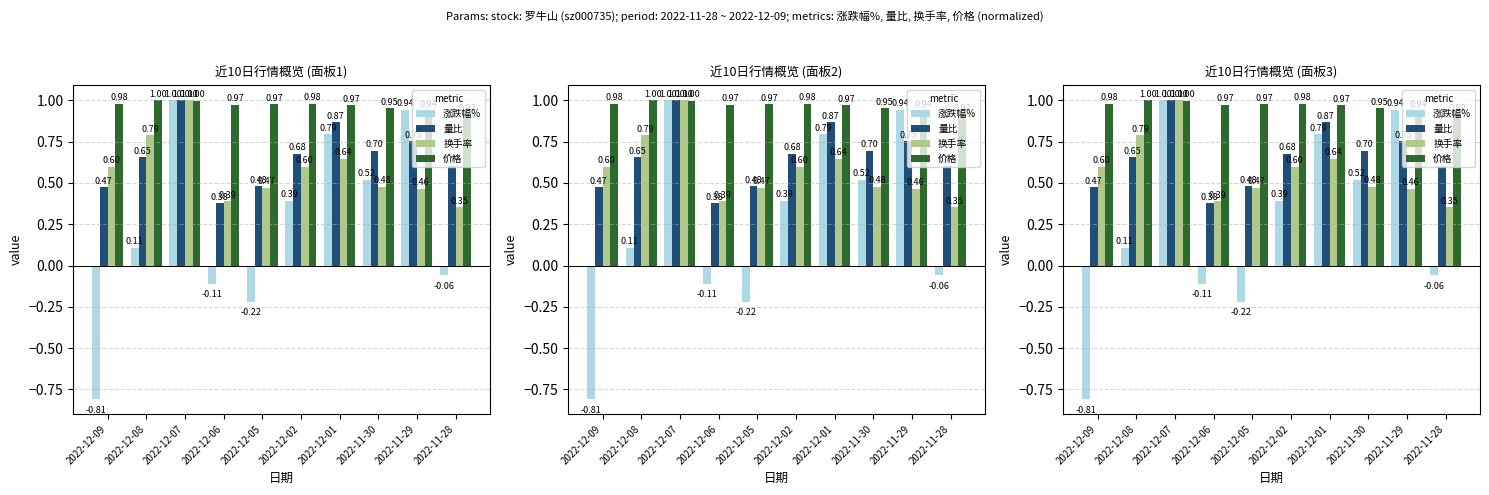

The value of 价格 at 2022-11-28 is 0.9. True or false?

True